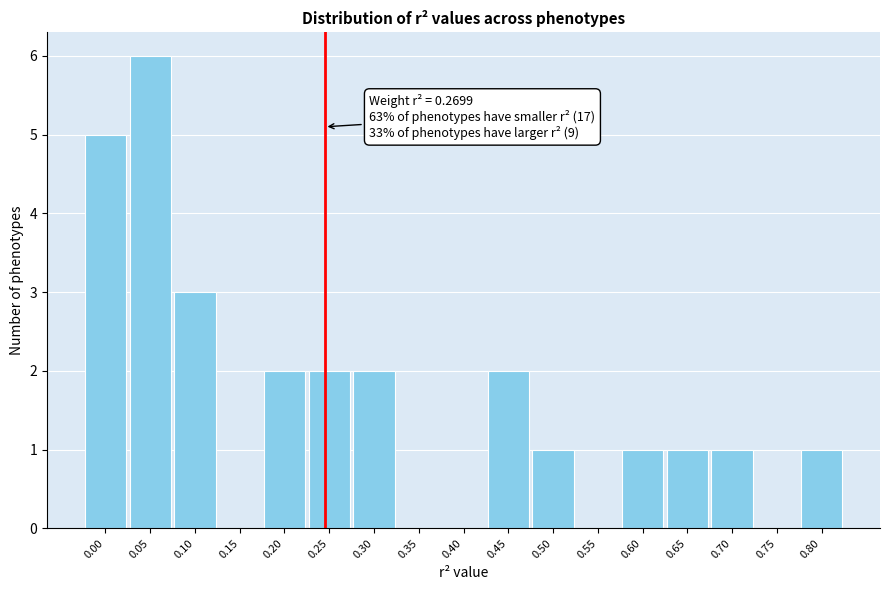

Reading left to right, transcribe all the data shown in this chart.

0.00=5	0.05=6	0.10=3	0.15=0	0.20=2	0.25=2	0.30=2	0.35=0	0.40=0	0.45=2	0.50=1	0.55=0	0.60=1	0.65=1	0.70=1	0.75=0	0.80=1